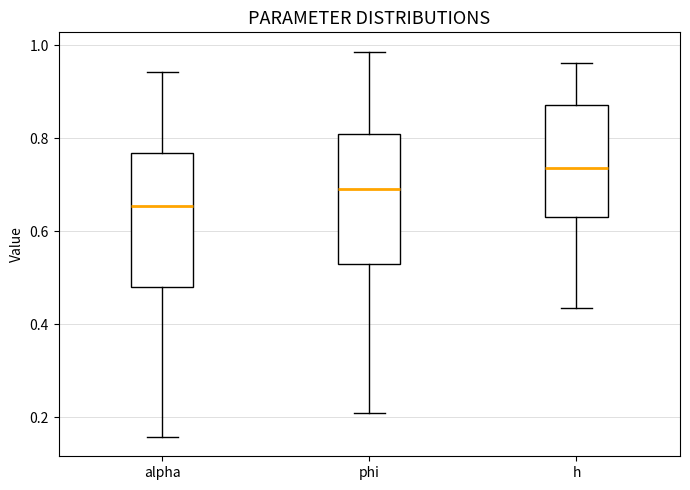

Where is the upper edge of the box for phi on the y-axis? The values are not printed on the chart, so give them approximately, as read against the axis.

0.80